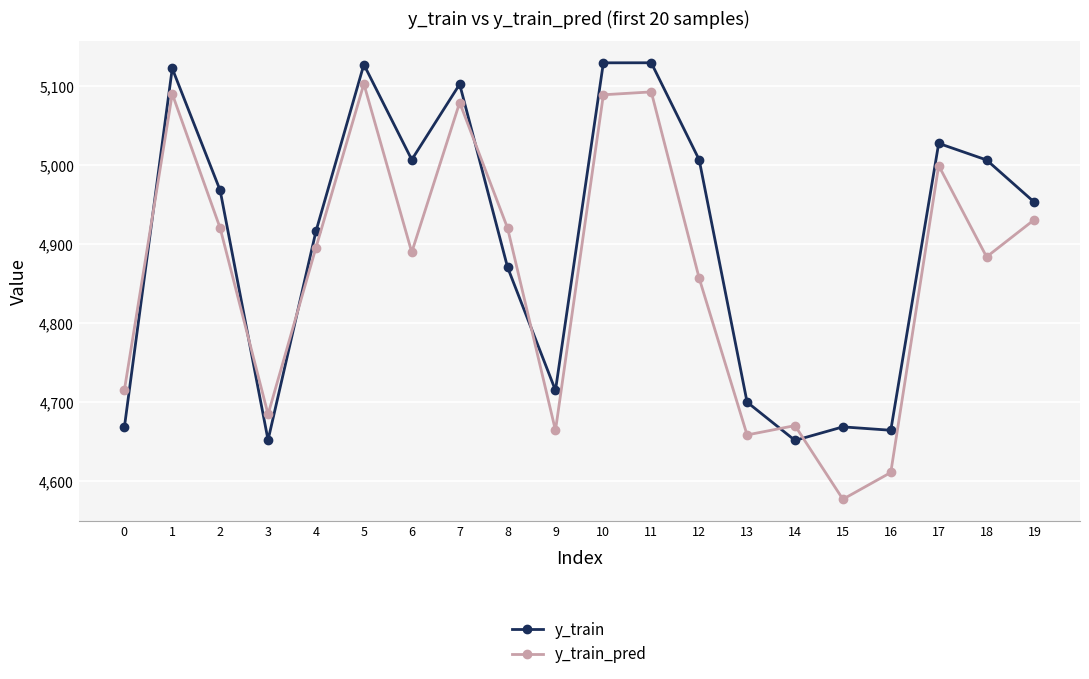

List the series in order of their peak value, highest first.

y_train, y_train_pred